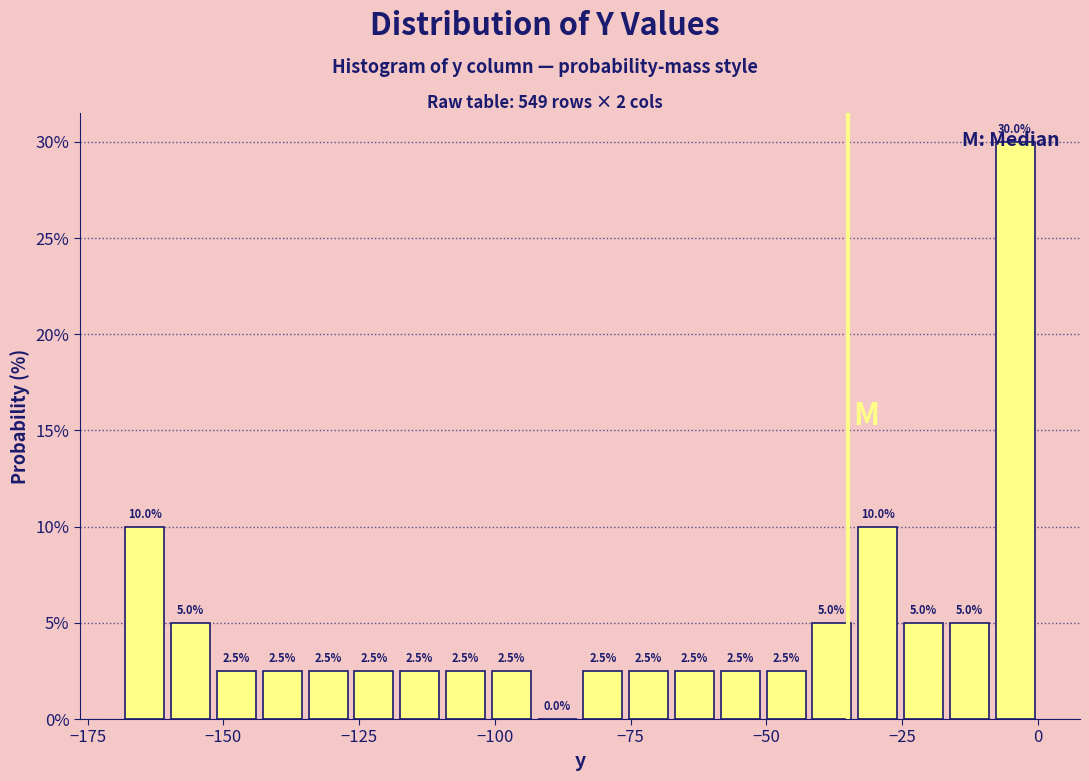

Read against the x-axis, roughly where is the centre of the tallest bar?

-5